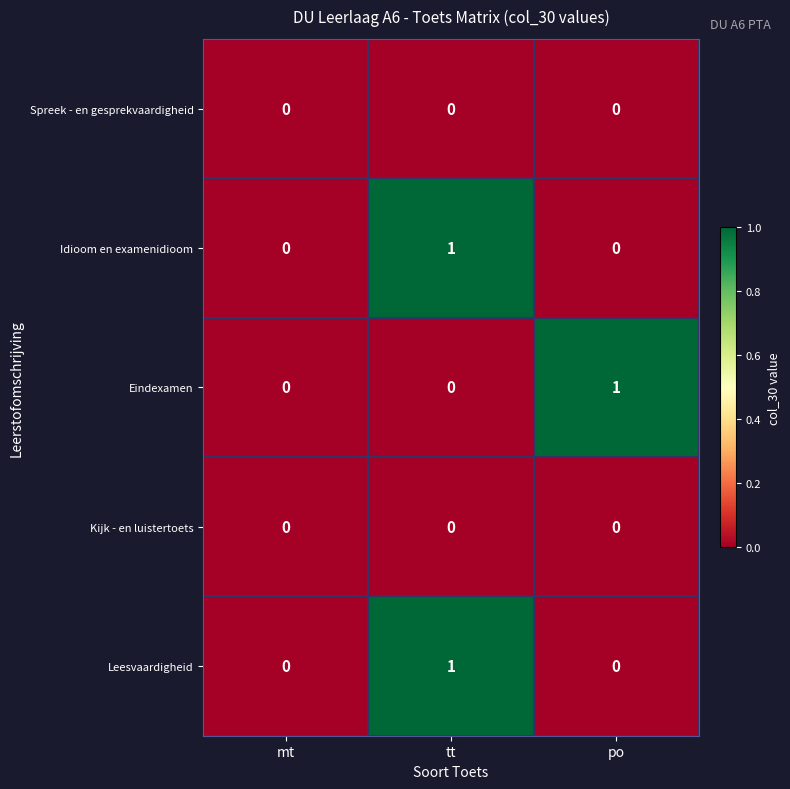

Reading left to right, what are all the values shown in this chart?

Spreek - en gesprekvaardigheid: mt=0	tt=0	po=0
Idioom en examenidioom: mt=0	tt=1	po=0
Eindexamen: mt=0	tt=0	po=1
Kijk - en luistertoets: mt=0	tt=0	po=0
Leesvaardigheid: mt=0	tt=1	po=0